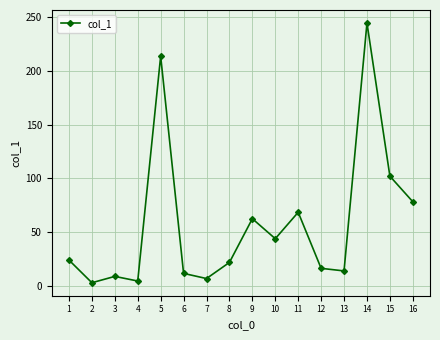

Reading right to left, list all the values displayed in this chart.

78.1	101.9	244.5	13.7	16.1	68.3	43.7	62.3	21.6	6.6	11.4	213.6	4.3	8.6	2.7	23.8